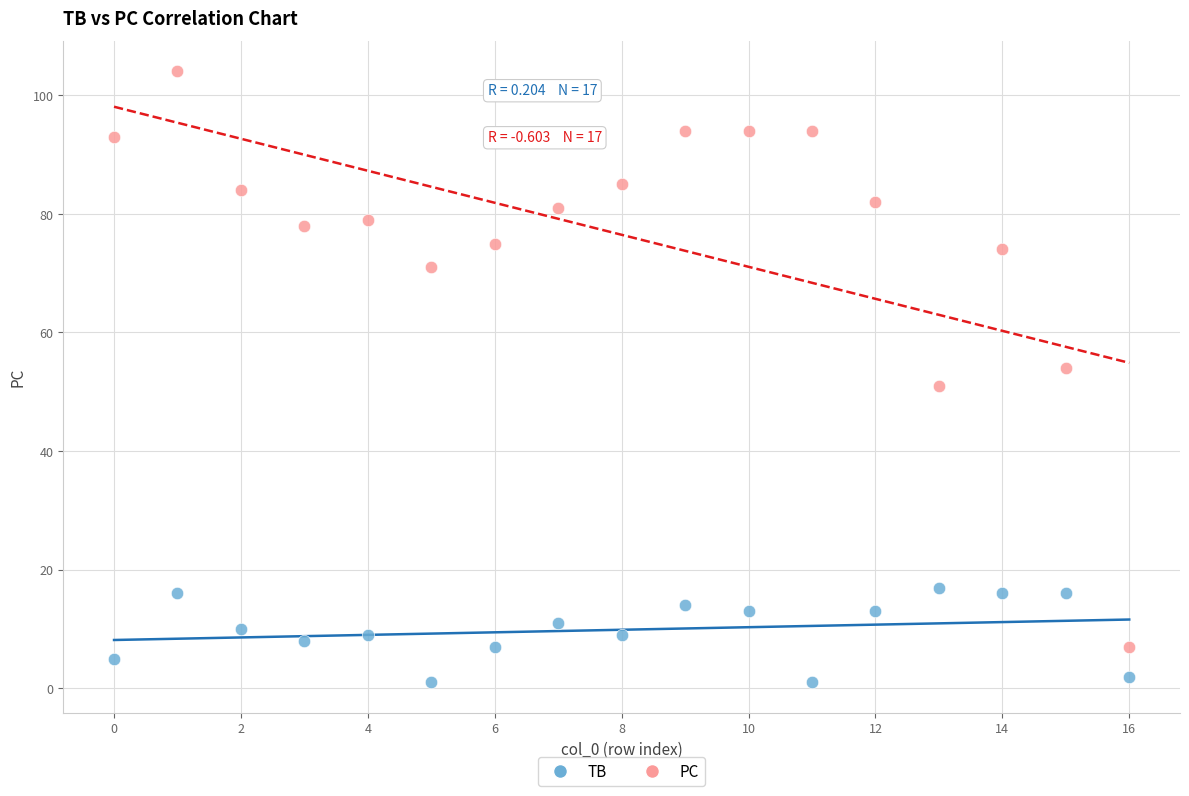

Which series has the largest Y range (max minus min)?

PC